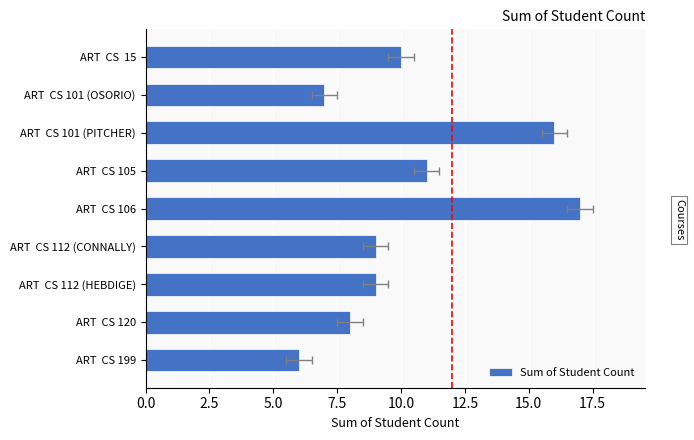

Approximately how many times larger is the value at ART CS 112 (HEBDIGE) compared to ART CS 106?

0.5